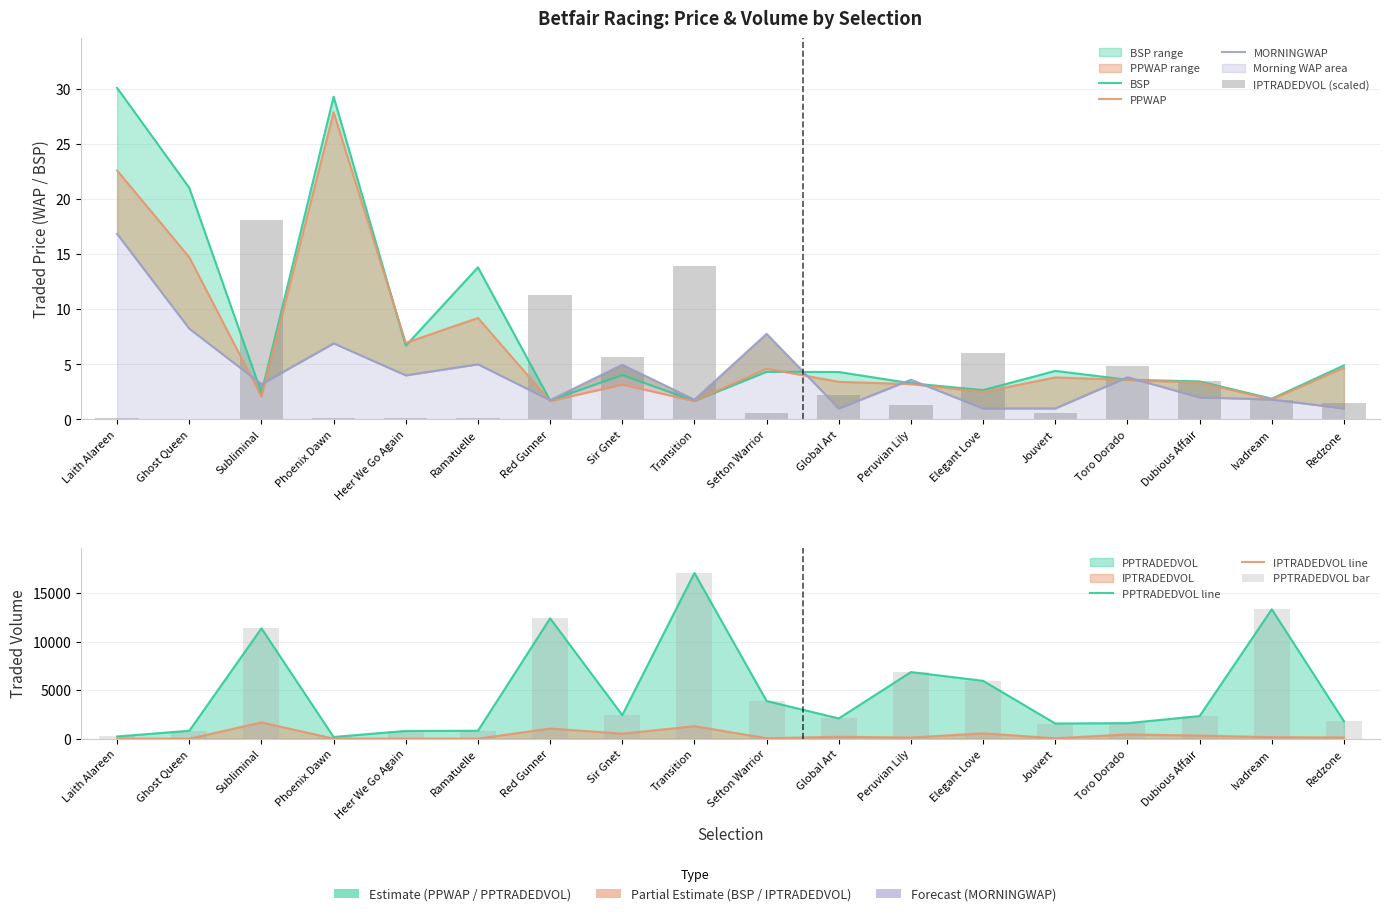

What is the sum of the MORNINGWAP values at Elegant Love and Subliminal?

4.2